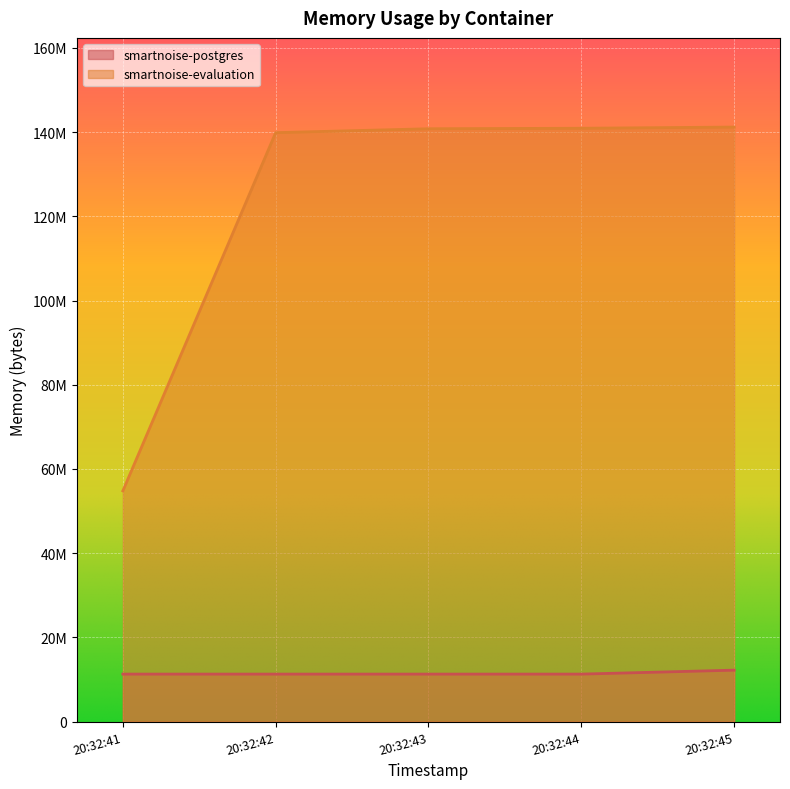

True or false: smartnoise-postgres and smartnoise-evaluation intersect in this chart.

False